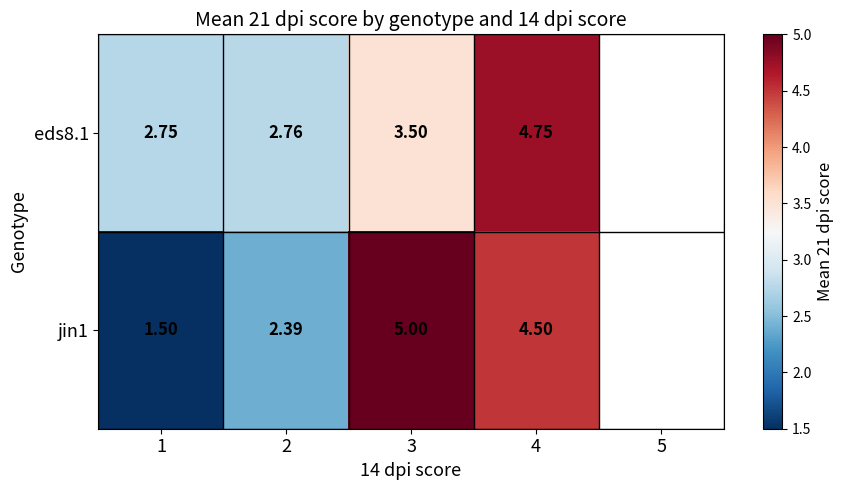

Is the value of eds8.1 at 4 greater than the value of jin1 at 4?

Yes